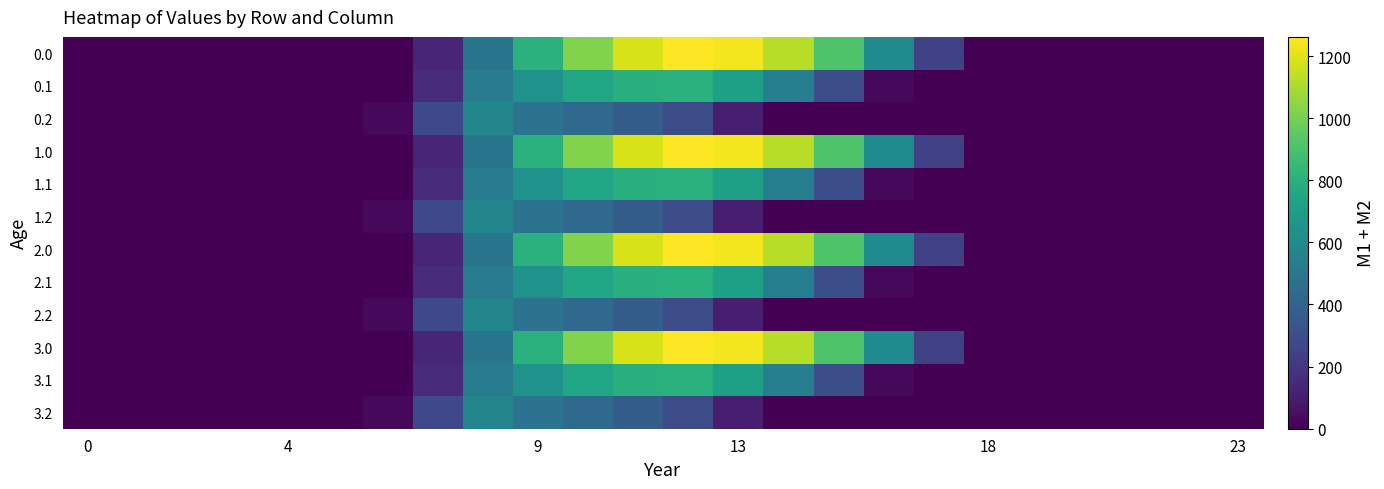

How many distinct data groups are displayed?

12